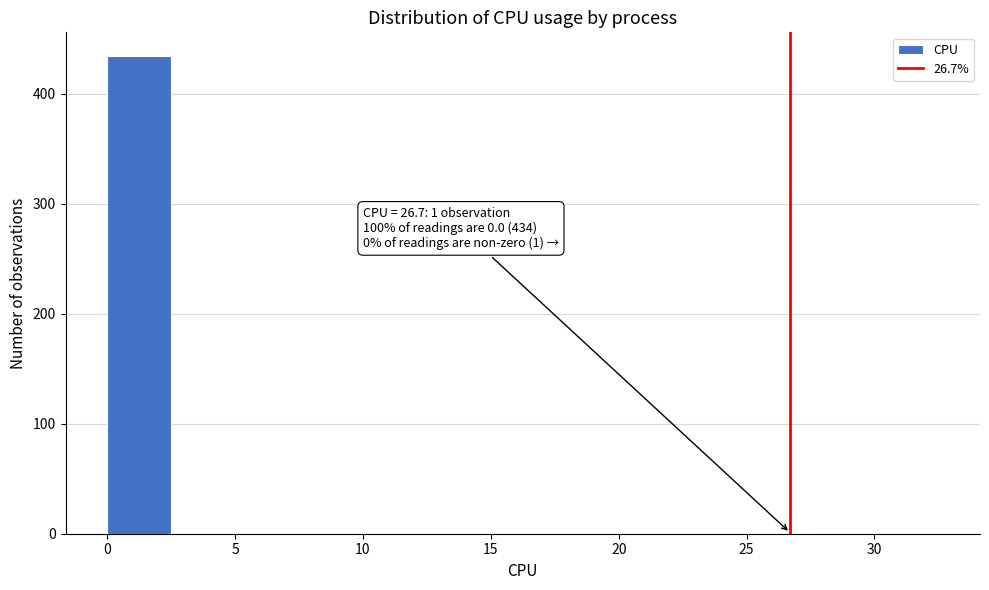

Which range on the x-axis has the tallest bar?

0.0 to 2.5